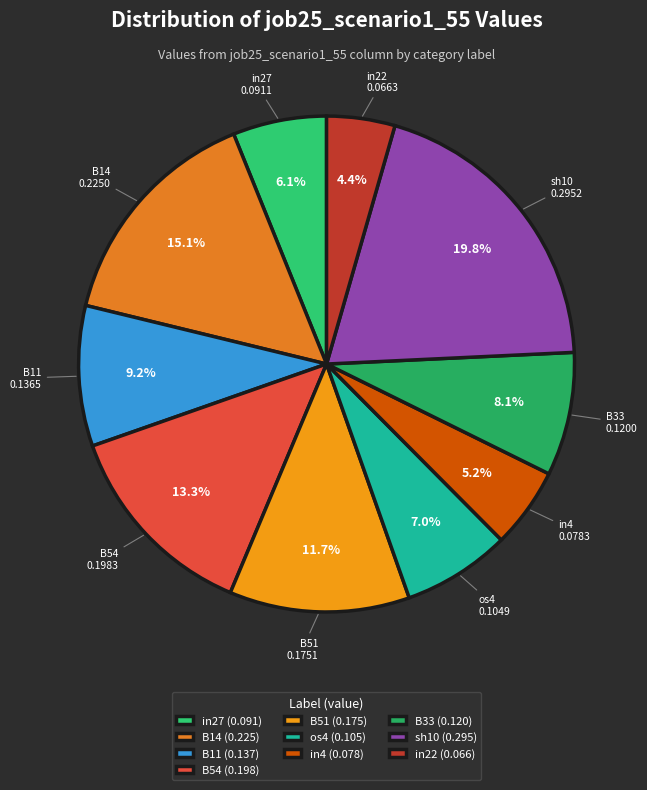

Is there any slice that represents more than half of the pie?

No